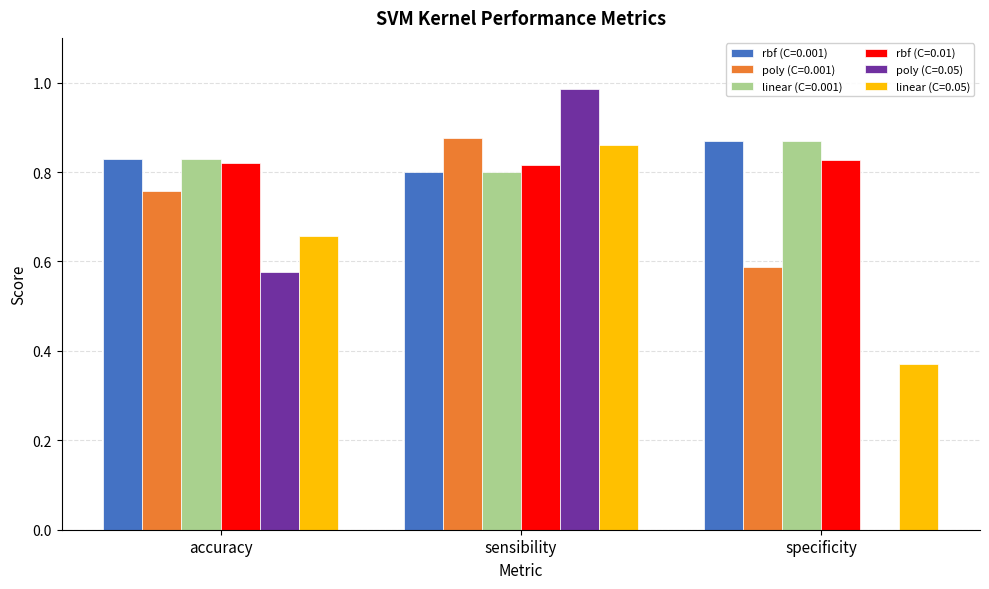

At which category does the chart reach its peak across all series?

sensibility